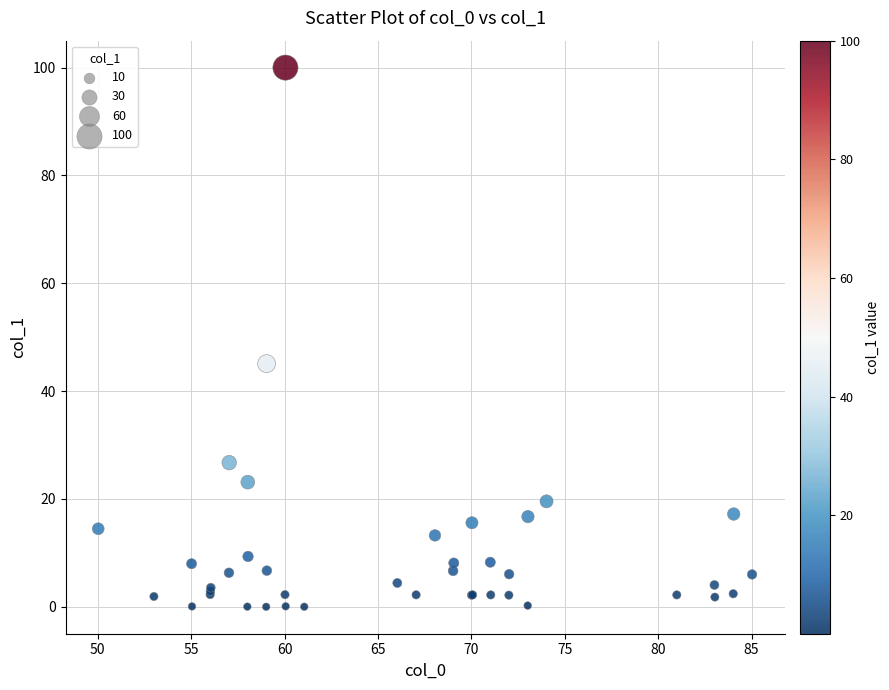

What Y value in the scatter plot is closest to 50?

45.1